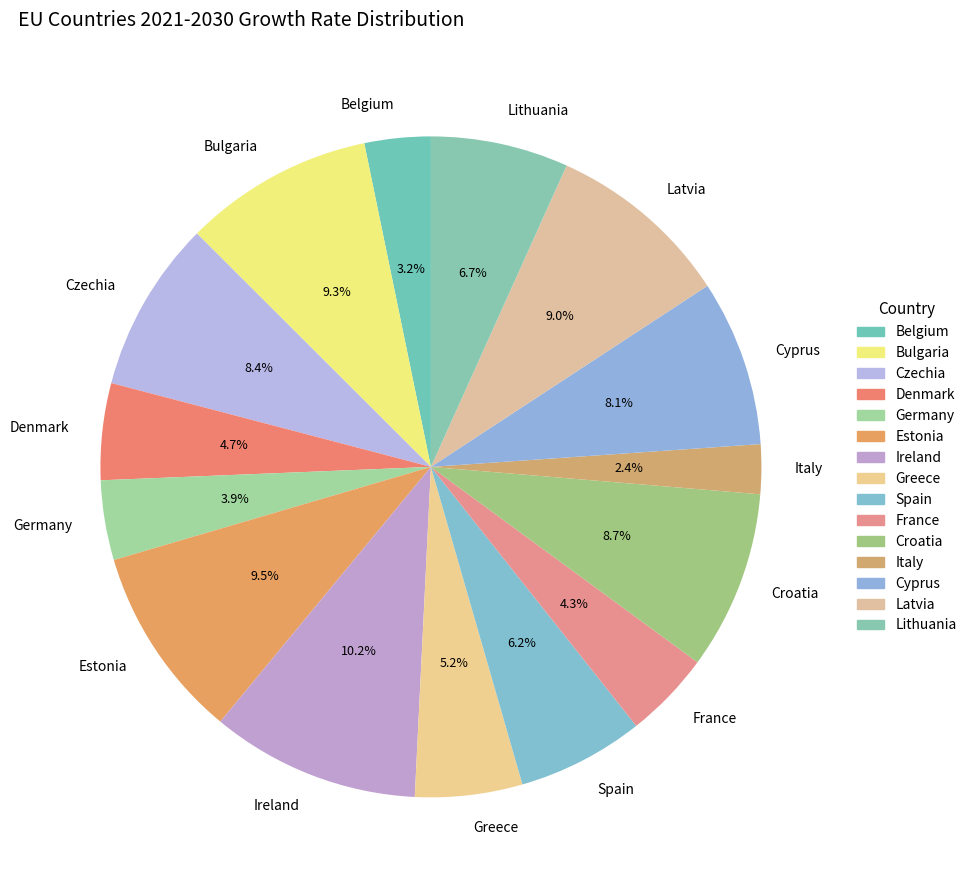

Is there a majority slice in this chart?

No